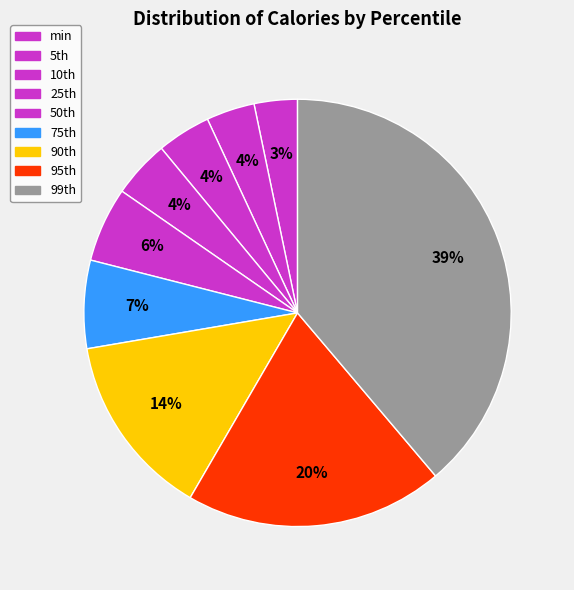

How many segments does this pie chart have?

9